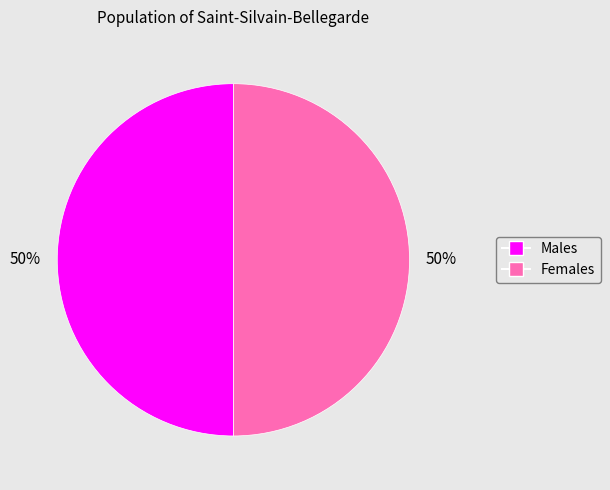

To the nearest percent, what is the average slice percentage?

50%